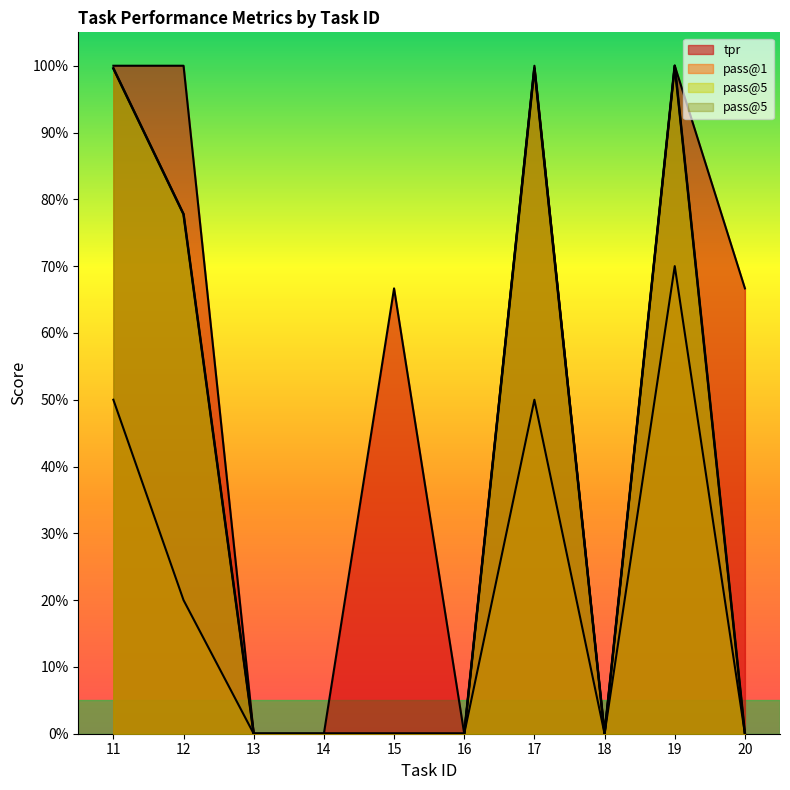

Rank the series by their maximum value, from lowest to highest.

pass@1, pass@5, tpr